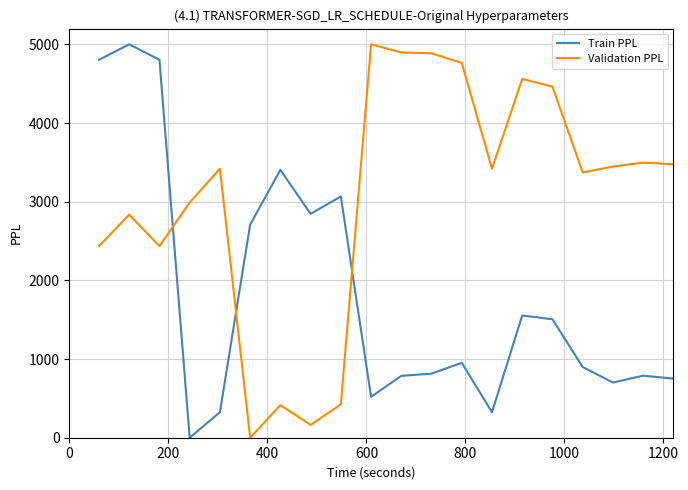

How many lines are shown in the chart?

2